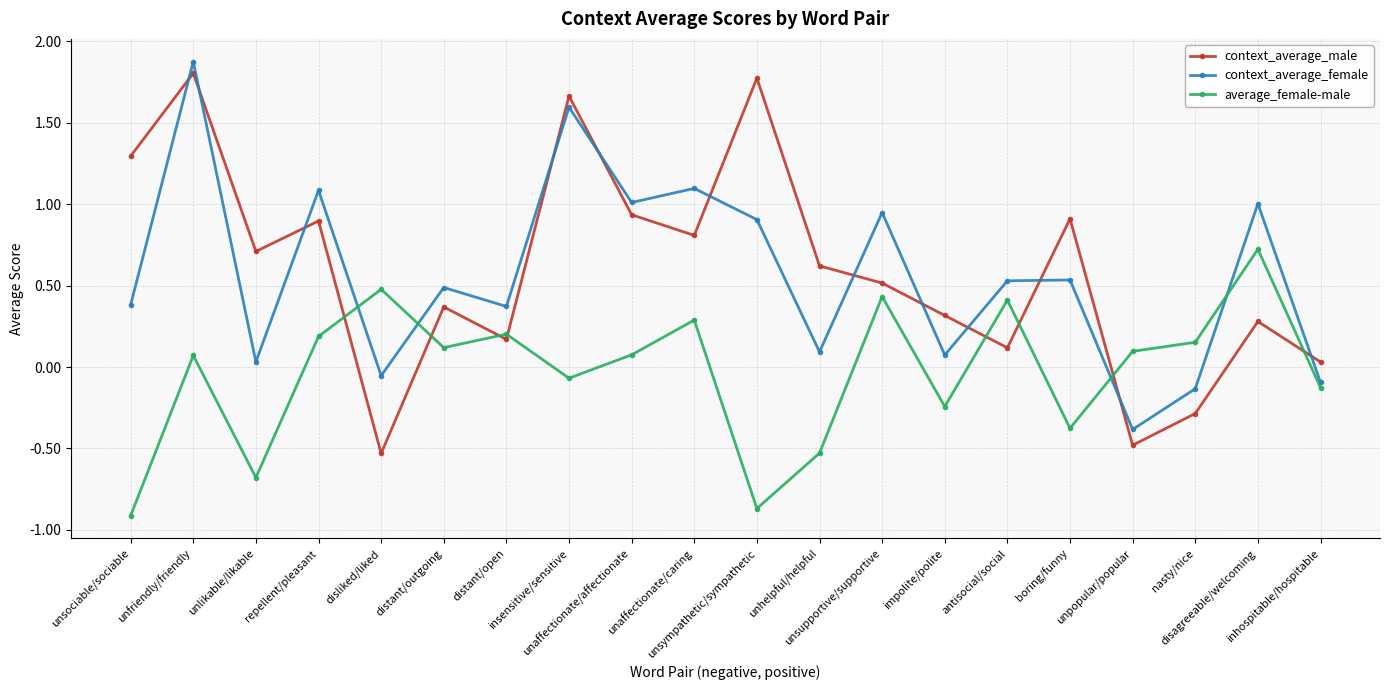

True or false: average_female-male has more than 2 interior local peaks.

True